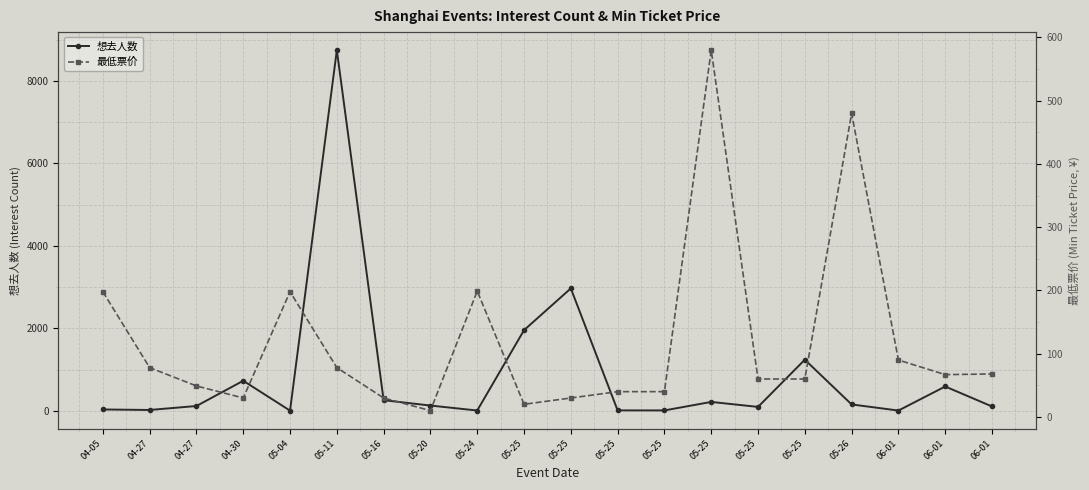

What are all the series names shown in the legend?

想去人数, 最低票价